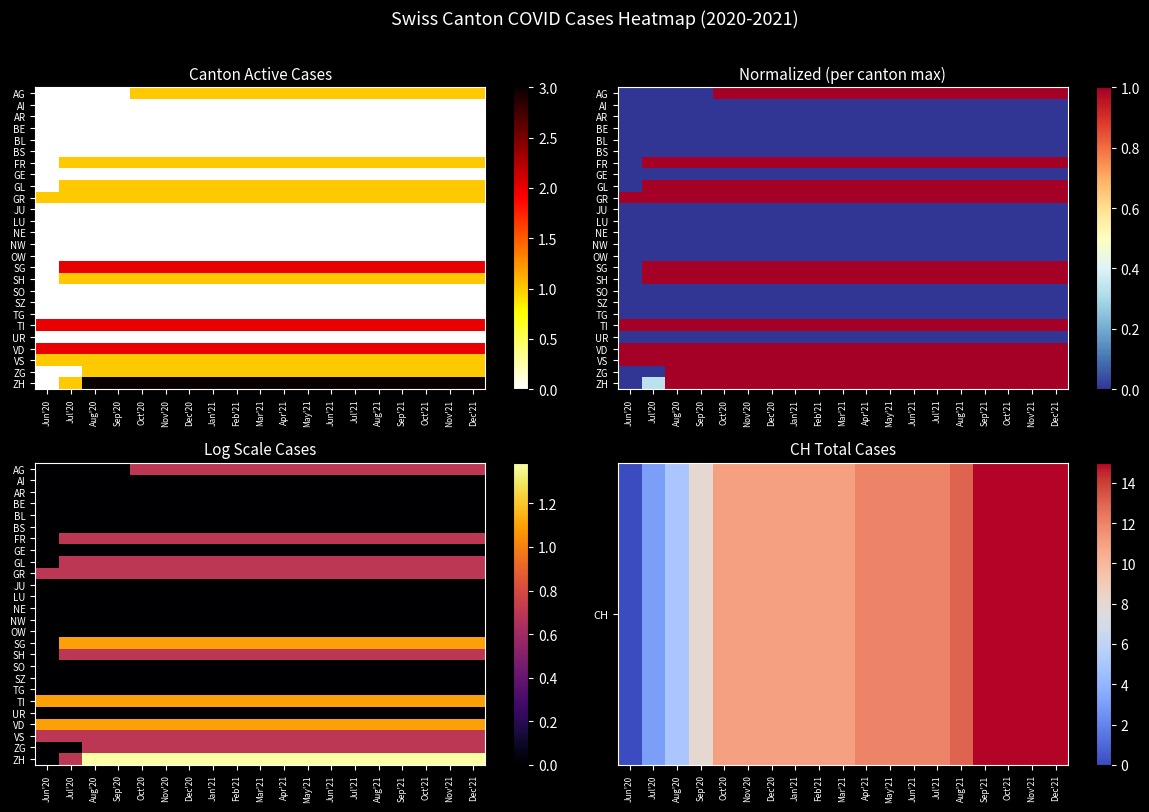

At how many categories does at least one series exceed 2?

18